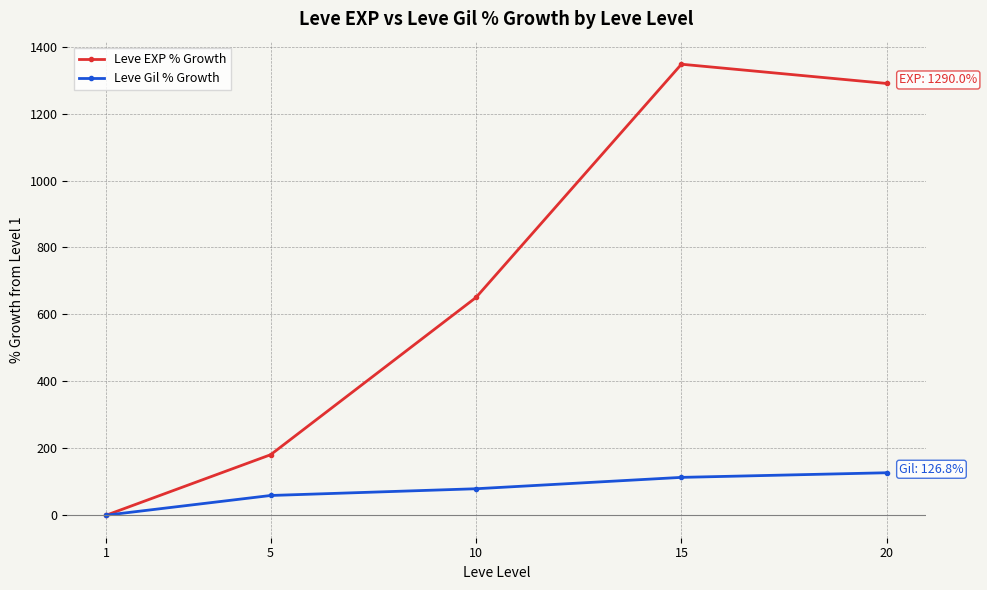

At how many categories does at least one series exceed 1224?

2